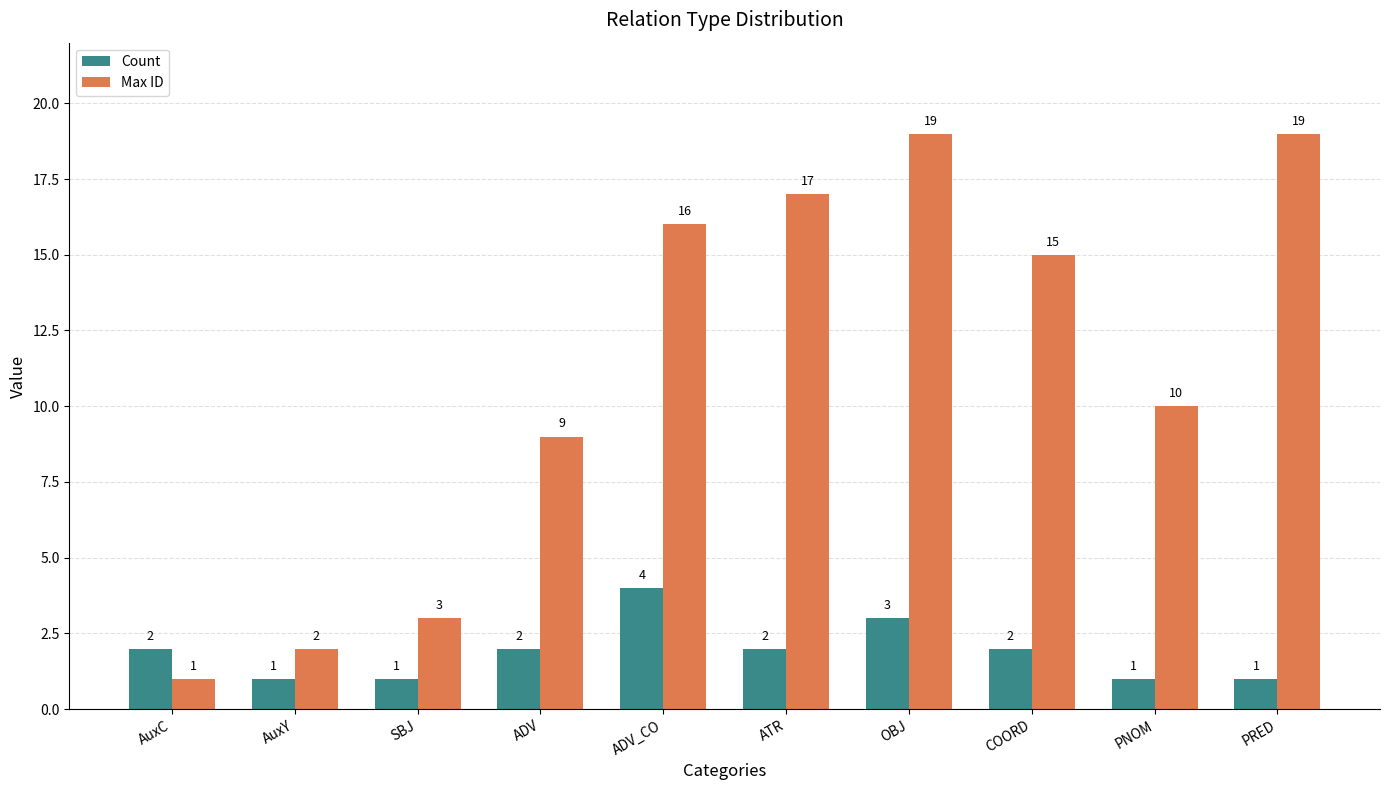

List the series in order of their overall mean, highest first.

Max ID, Count